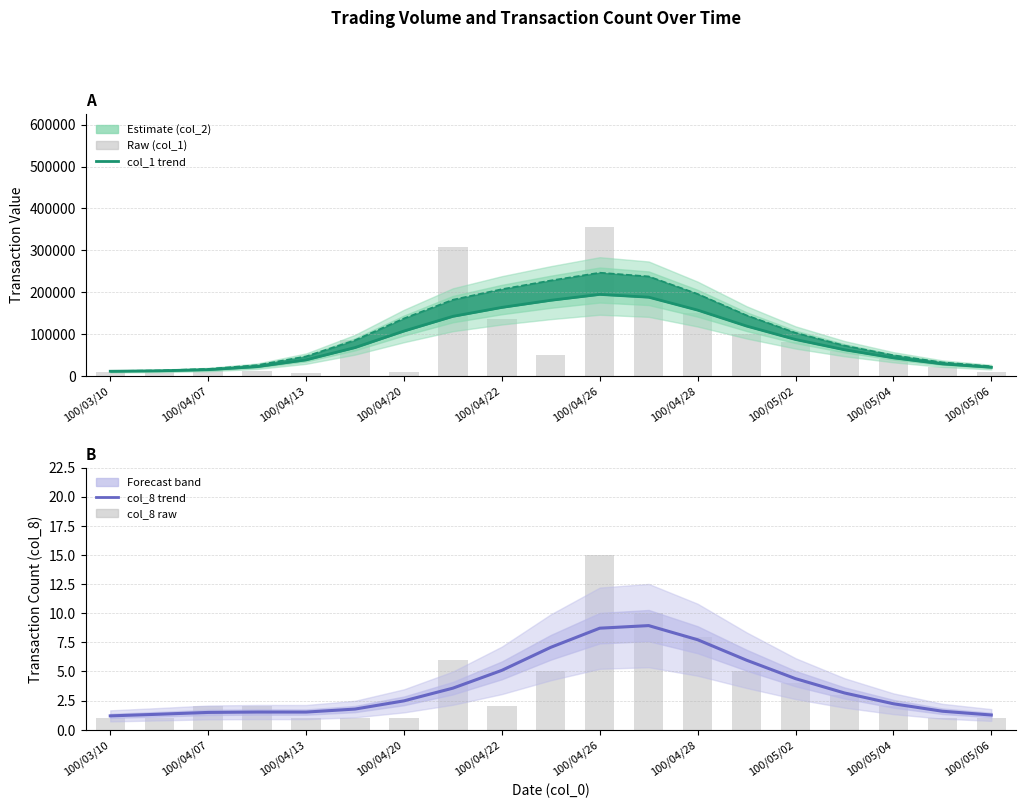

How many data points in col_1 (lower) are less than 67606?

9